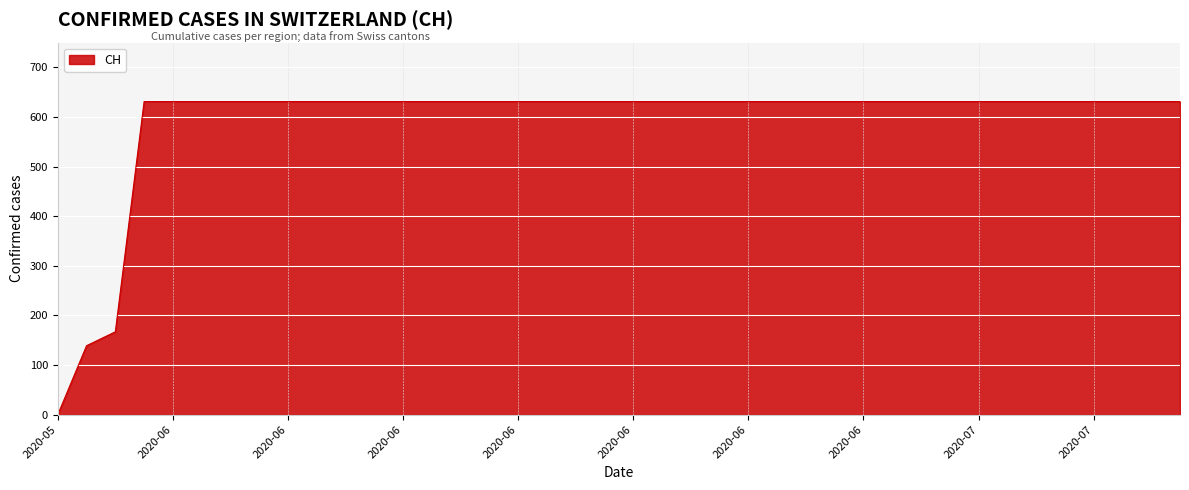

What is the difference between the maximum and minimum values?

631